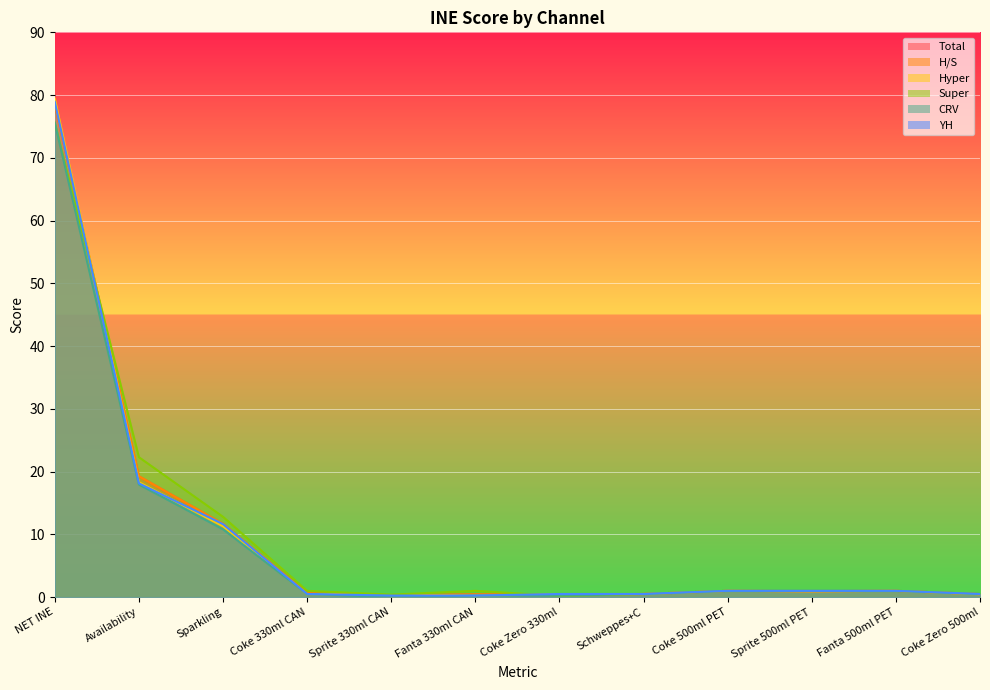

Rank the series at Coke 330ml CAN from highest to lowest value.

Super, Total, H/S, Hyper, CRV, YH